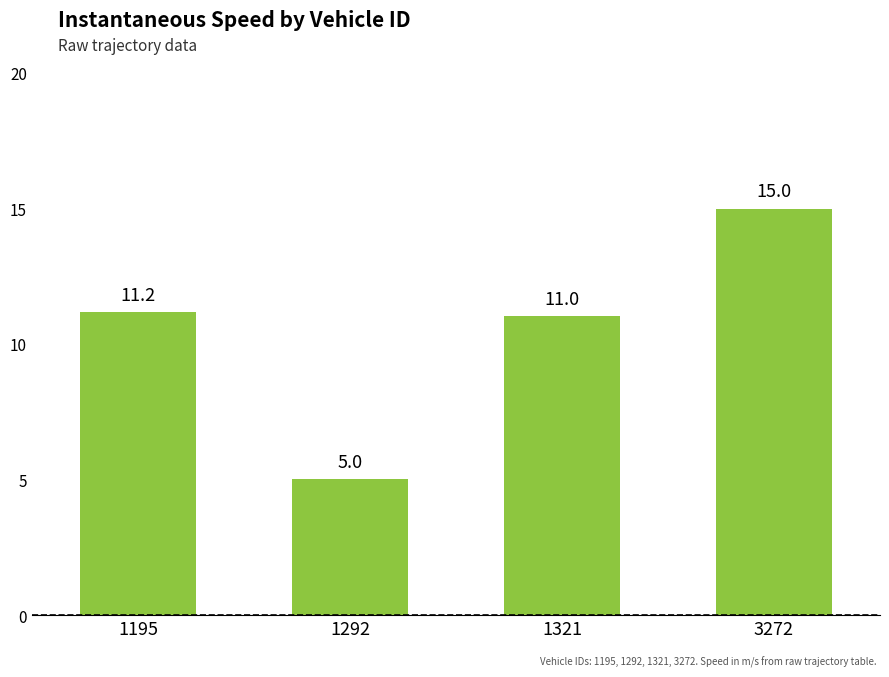

Reading right to left, what are all the values shown in this chart?

3272=15.0	1321=11.0	1292=5.0	1195=11.2